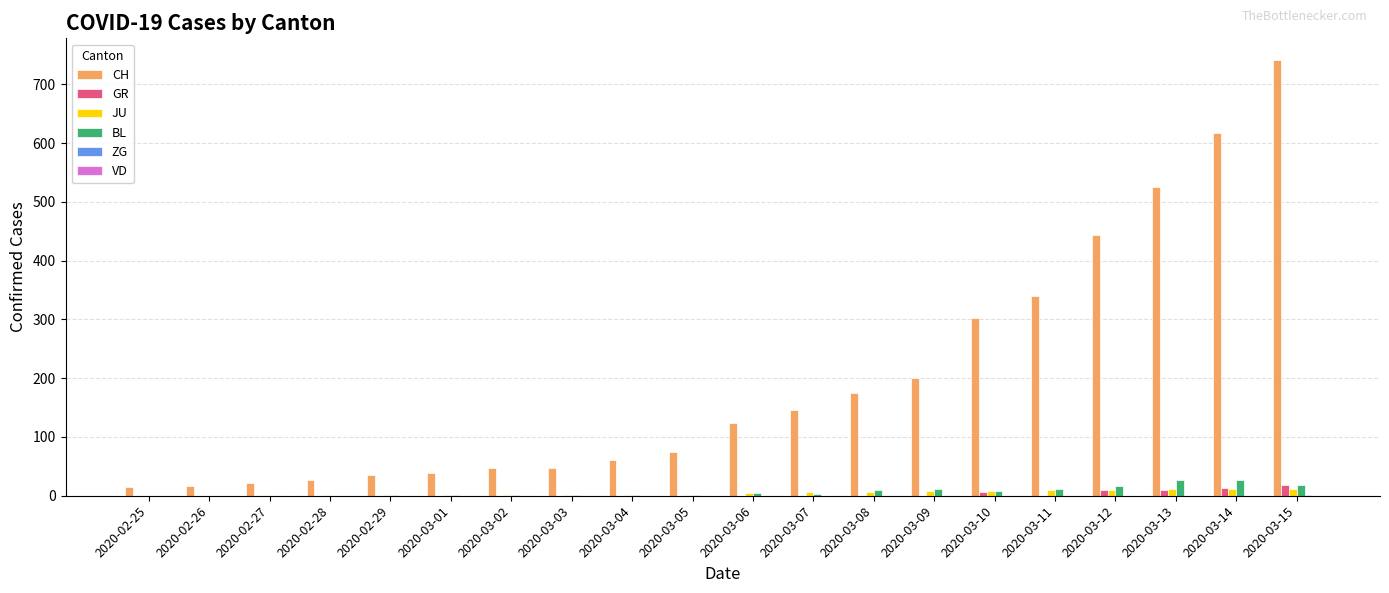

How many groups of bars are there?

20